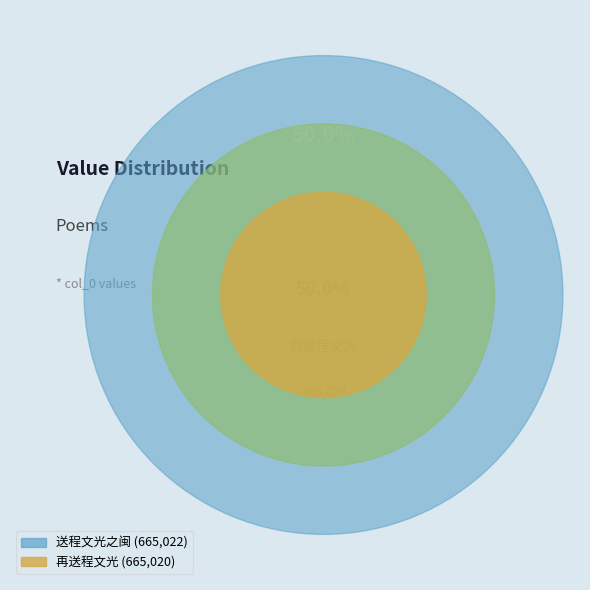

Which slice is the largest?

送程文光之闽